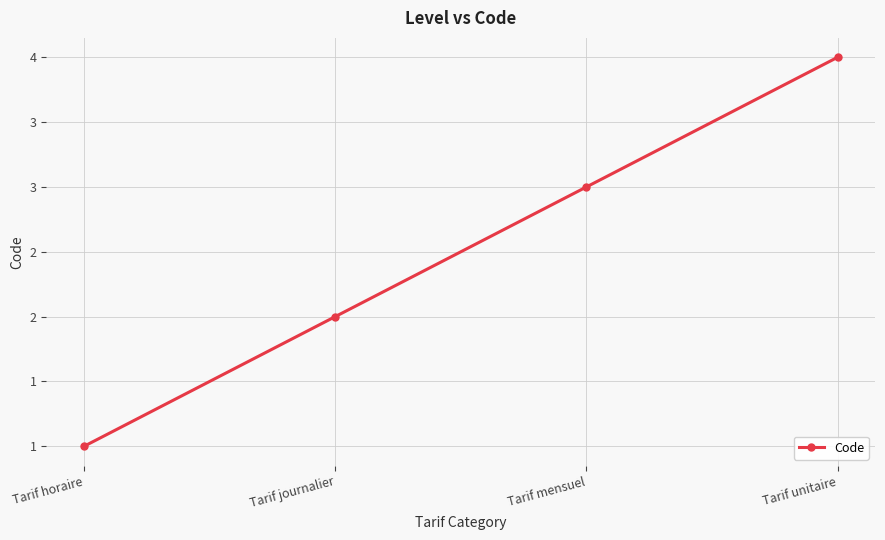

Does the chart have visible grid lines?

Yes